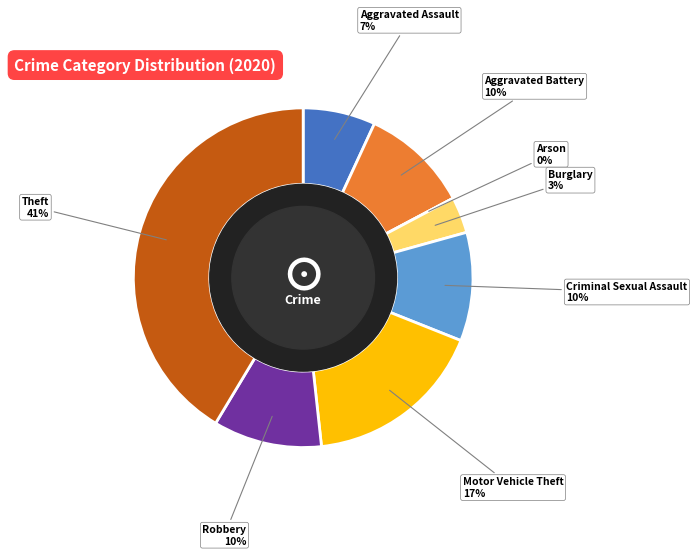

Is Aggravated Battery the majority of the pie?

No